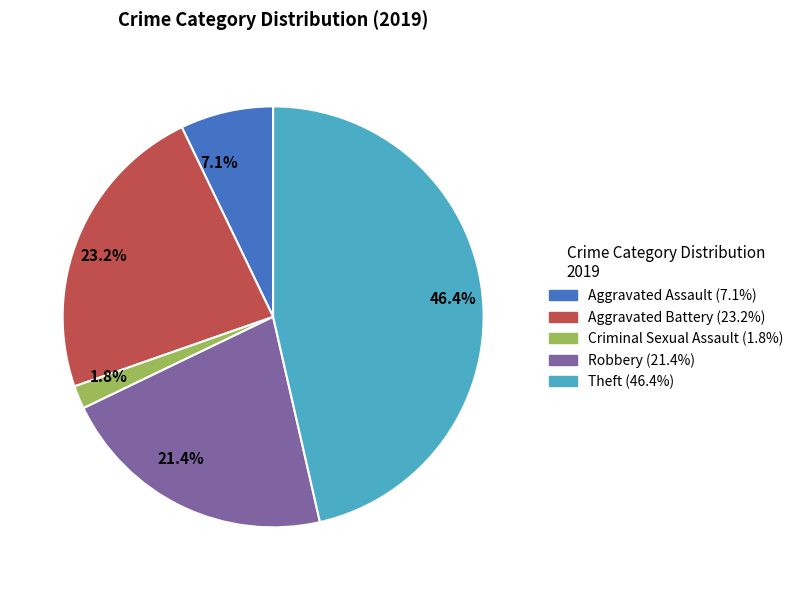

Is there a majority slice in this chart?

No